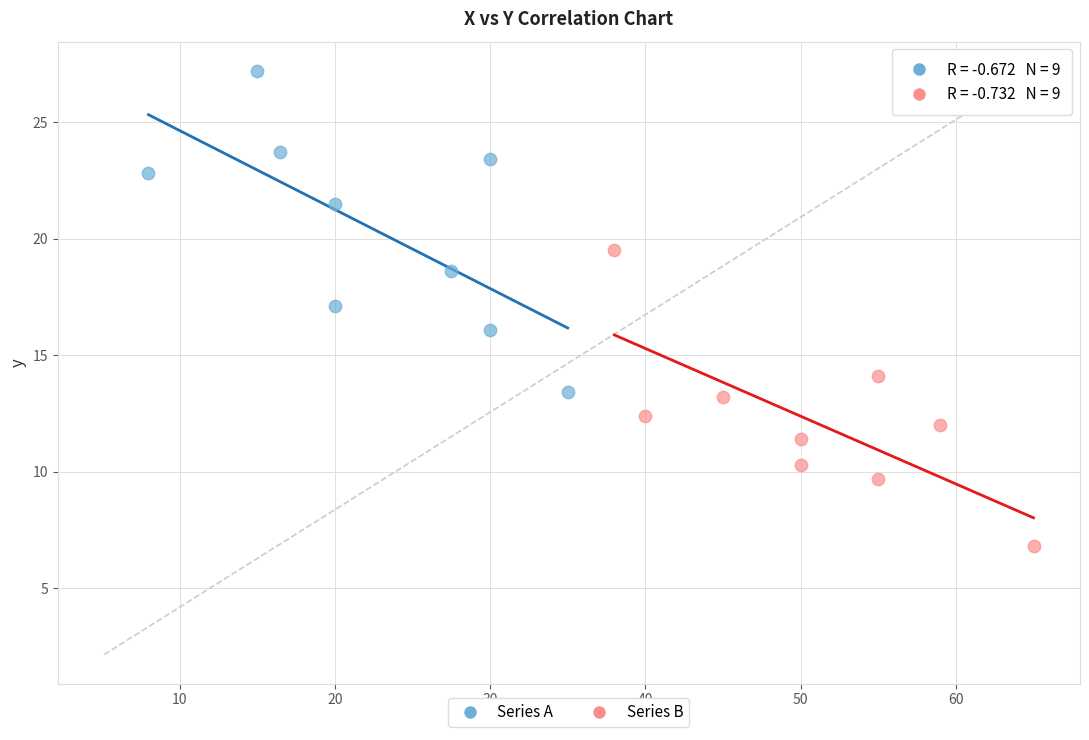

Which series reaches the maximum Y coordinate?

Series A